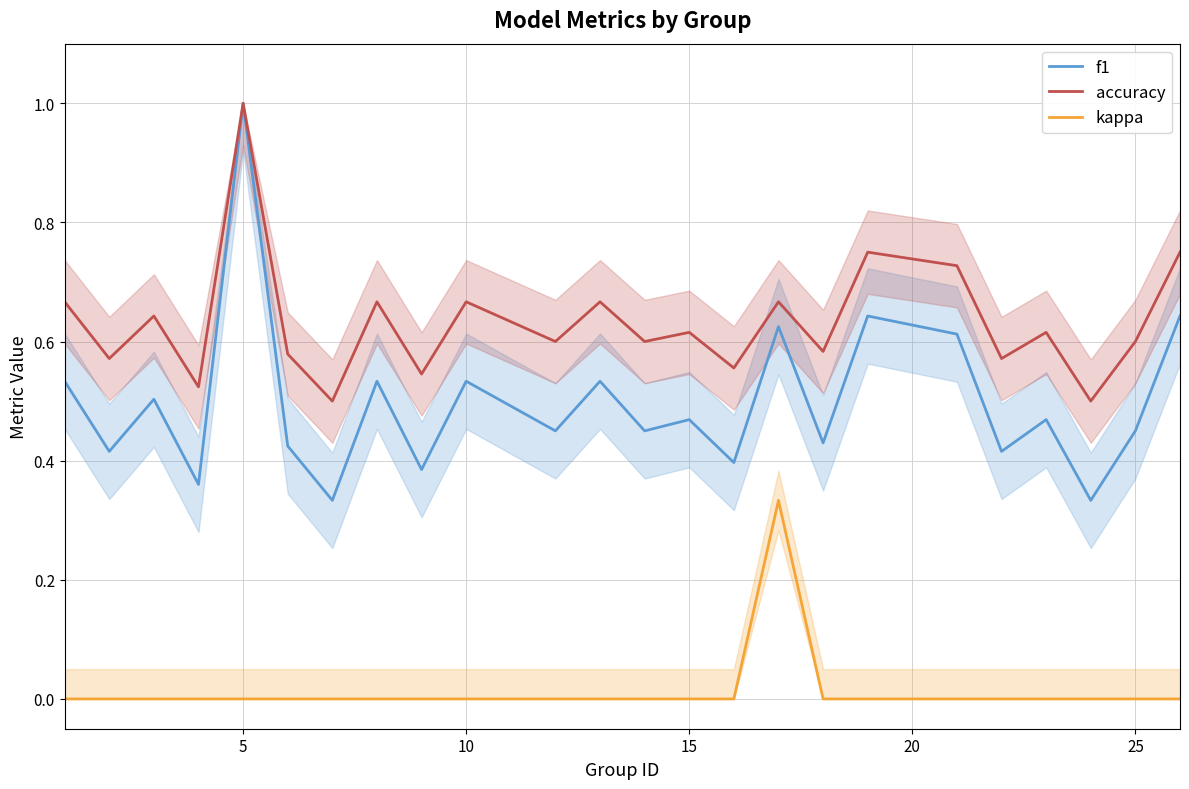

List the series in order of their peak value, lowest first.

kappa, f1, accuracy